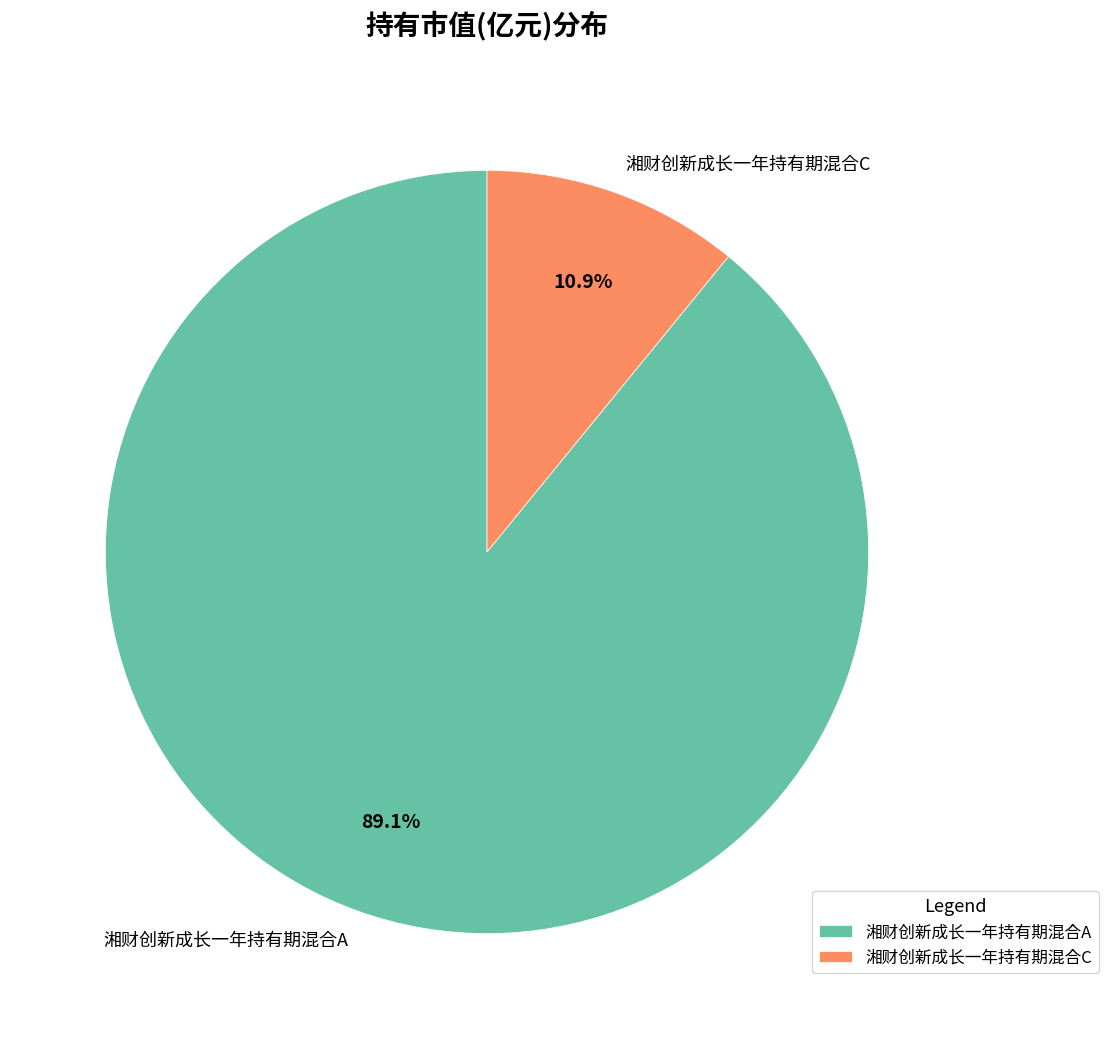

To the nearest percent, what is the difference between the 湘财创新成长一年持有期混合A and 湘财创新成长一年持有期混合C slice percentages?

78%